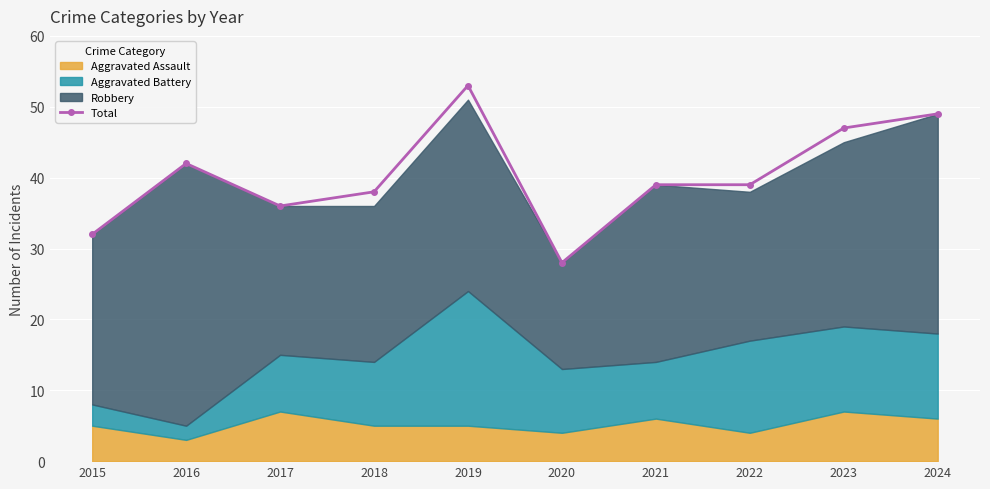

At which label does the data first exceed 39?

2016